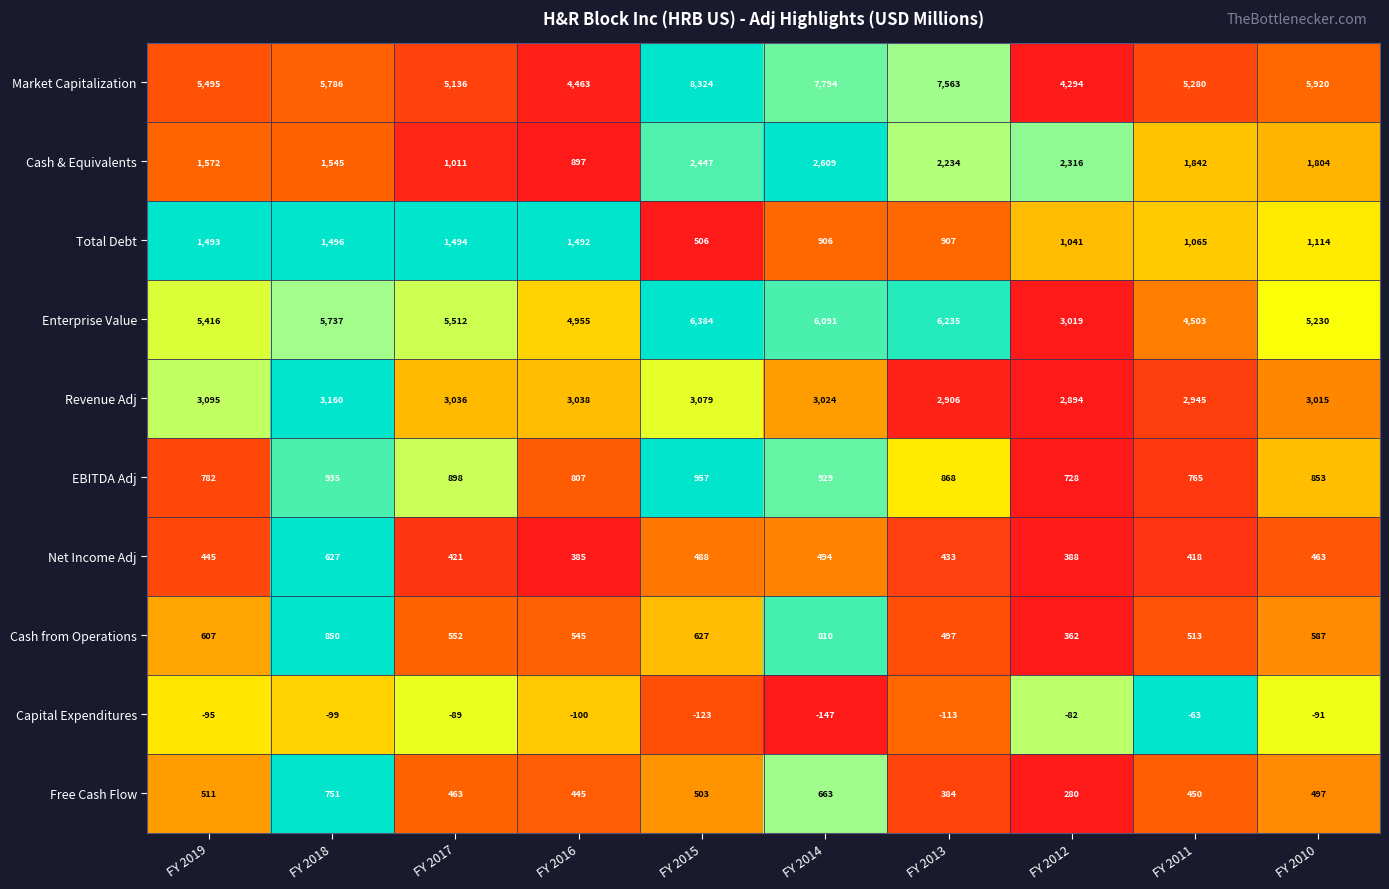

The value of EBITDA Adj at FY 2018 is 1640. True or false?

False